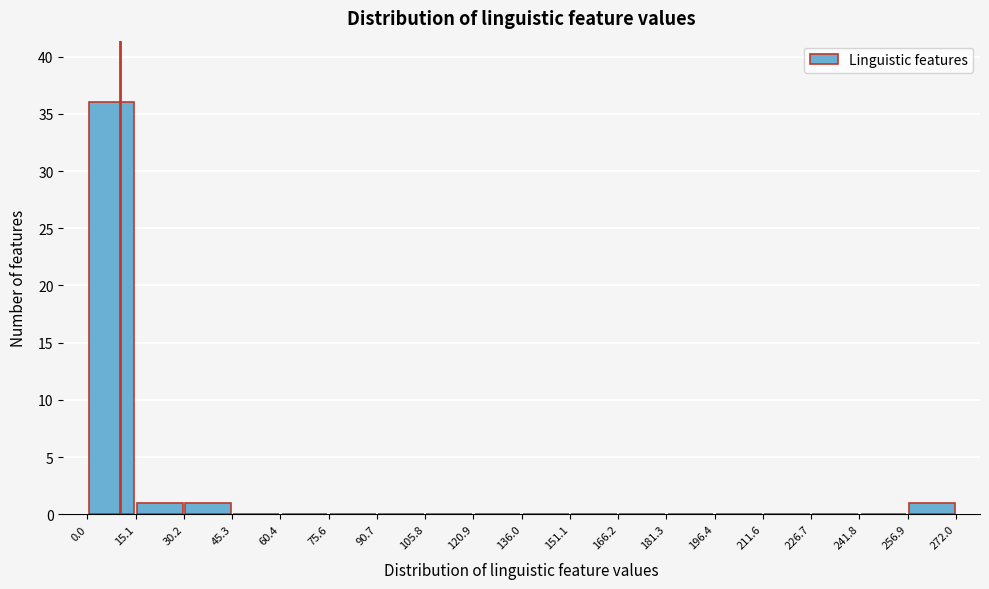

Reading left to right, list every bar in this chart as the range it spans on the x-axis followed by its height. The values are not printed on the chart, so give them approximately, as read against the axis.

0.0 to 15.1: 36
15.1 to 30.2: 1
30.2 to 45.3: 1
45.3 to 60.4: 0
60.4 to 75.6: 0
75.6 to 90.7: 0
90.7 to 105.8: 0
105.8 to 120.9: 0
120.9 to 136.0: 0
136.0 to 151.1: 0
151.1 to 166.2: 0
166.2 to 181.3: 0
181.3 to 196.4: 0
196.4 to 211.6: 0
211.6 to 226.7: 0
226.7 to 241.8: 0
241.8 to 256.9: 0
256.9 to 272.0: 1